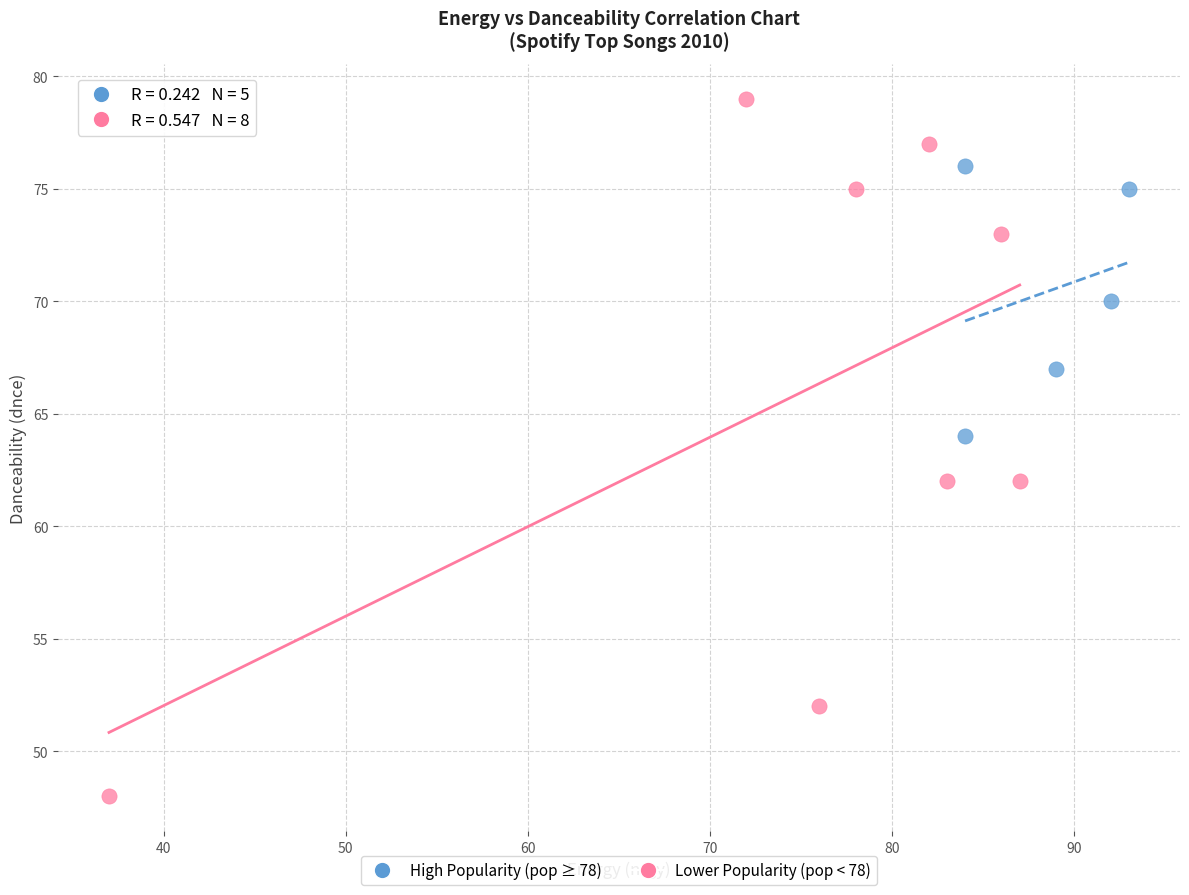

Which series reaches the maximum Y coordinate?

Lower Popularity (pop < 78)